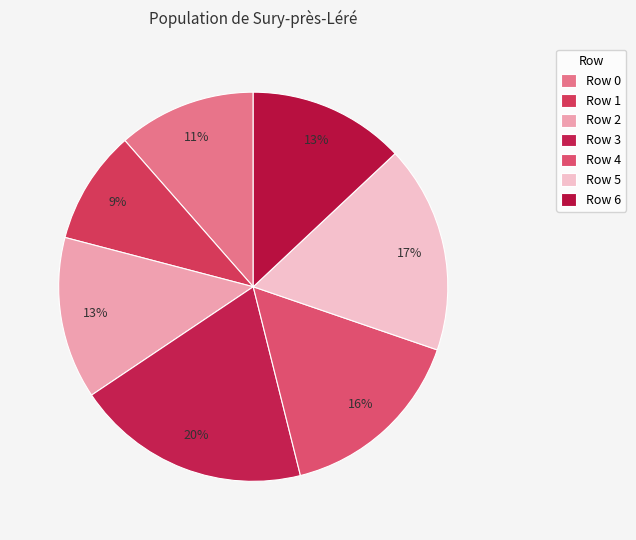

Which slice is the smallest?

Row 1